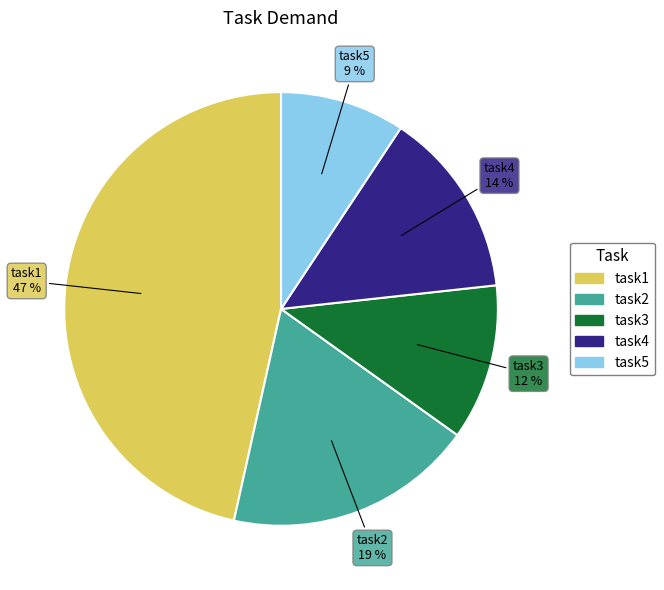

Do task3 and task5 together represent more than half of the pie?

No